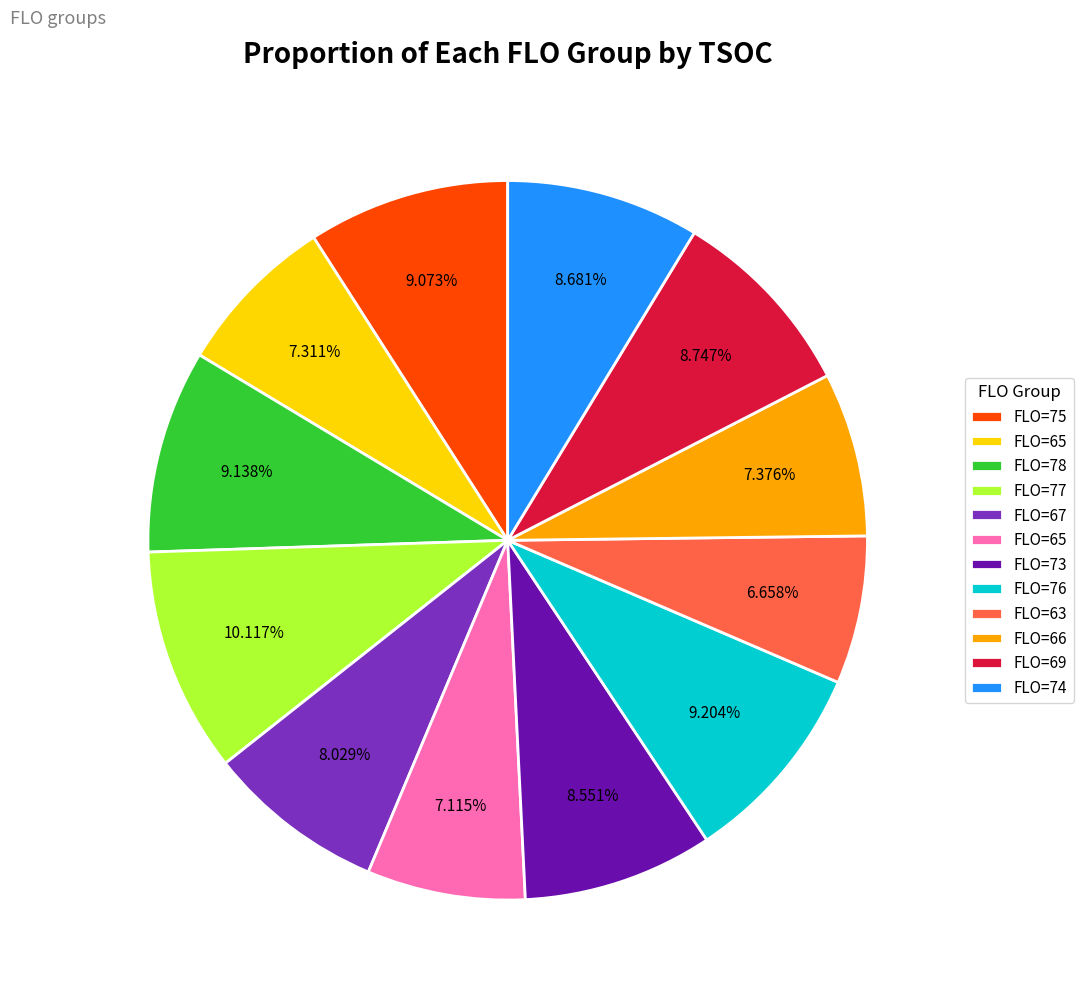

Does any single category account for the majority?

No